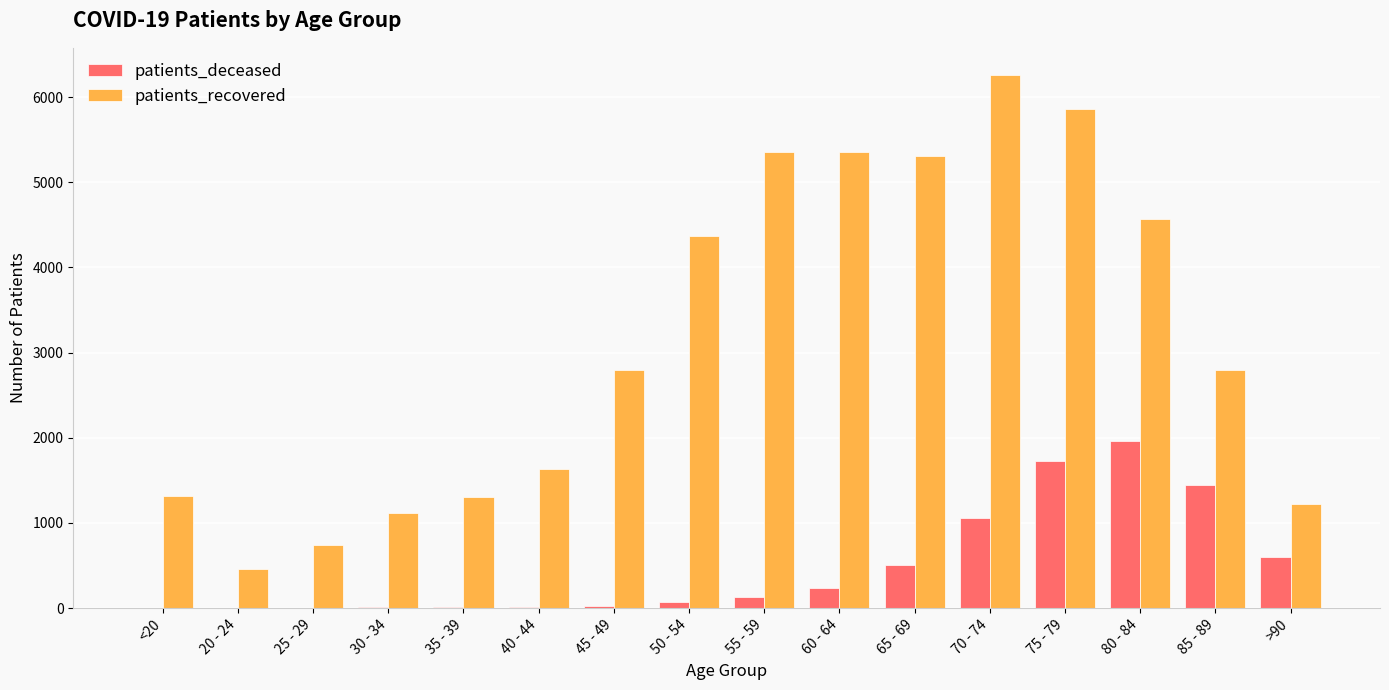

Which category has the highest value across all series?

70 - 74